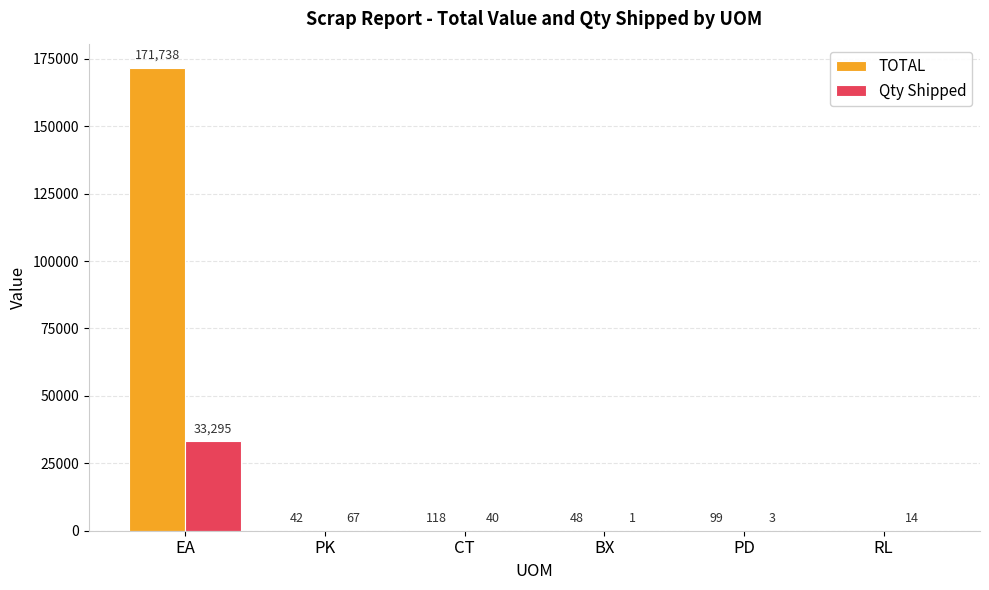

At which label does TOTAL reach its peak?

EA